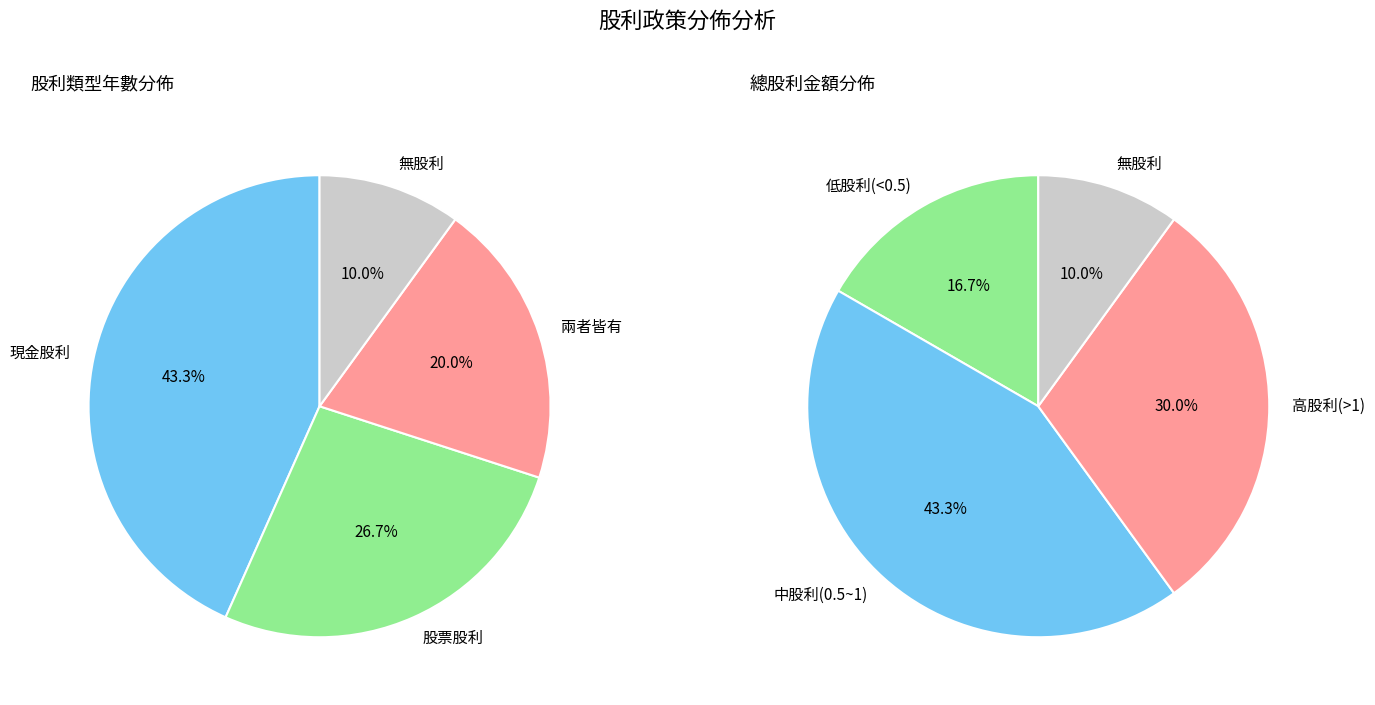

Is there any slice that represents more than half of the pie?

No